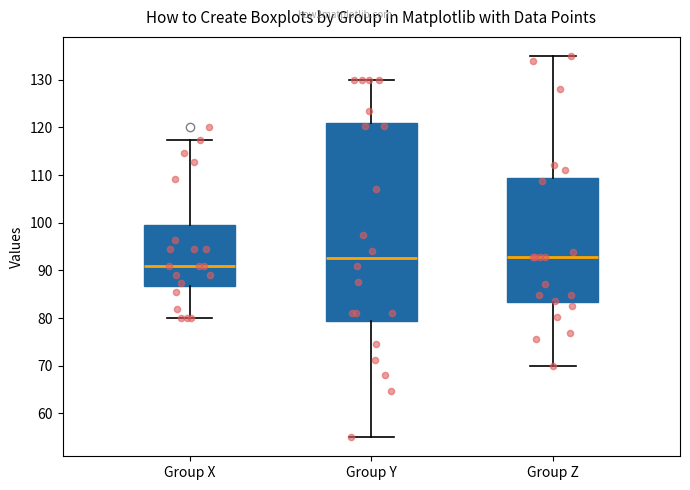

Reading left to right, read every box against the y-axis: the position of its median line, the range the box covers, and the ends of its whiskers. The values are not printed on the chart, so give them approximately, as read against the axis.

Group X: median 91, box 87 to 100, whiskers 80 to 117
Group Y: median 93, box 79 to 121, whiskers 55 to 130
Group Z: median 93, box 83 to 109, whiskers 70 to 135